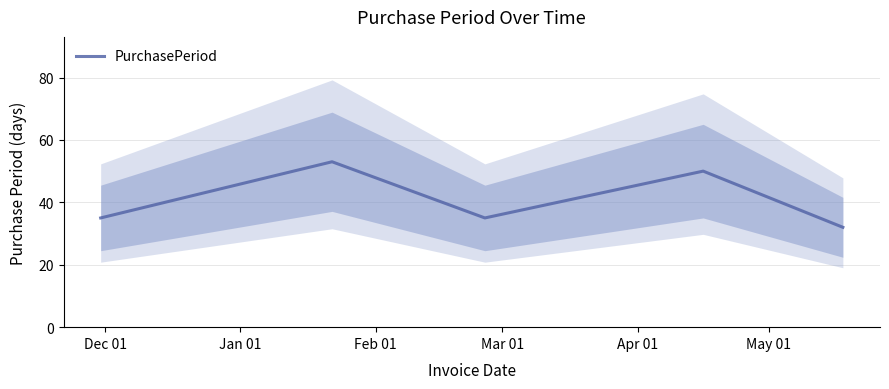

How many interior local valleys (lower than both neighbors) does the data have?

1